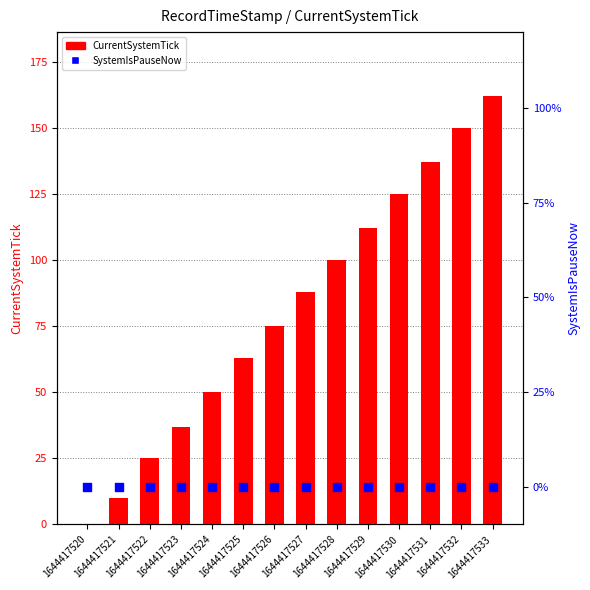

Which series reaches the minimum Y coordinate?

CurrentSystemTick